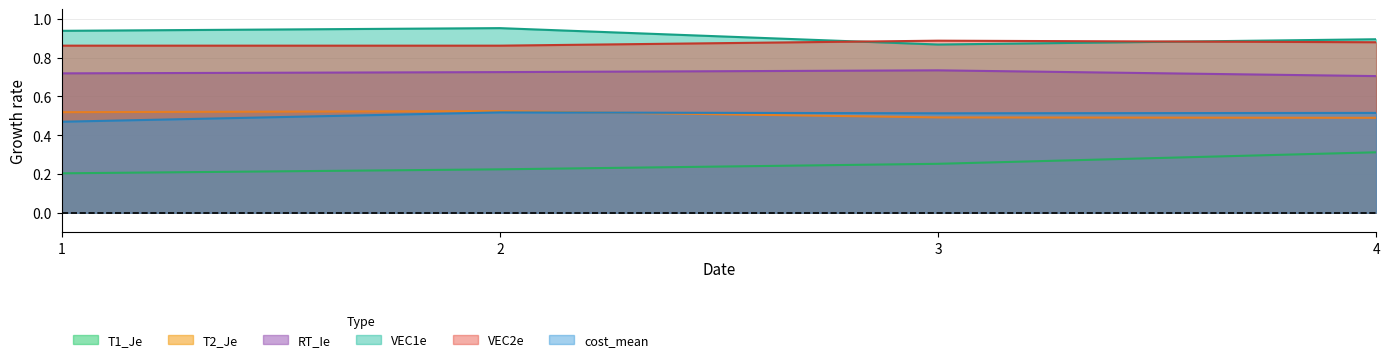

At which category is the sum across all series the highest?

2